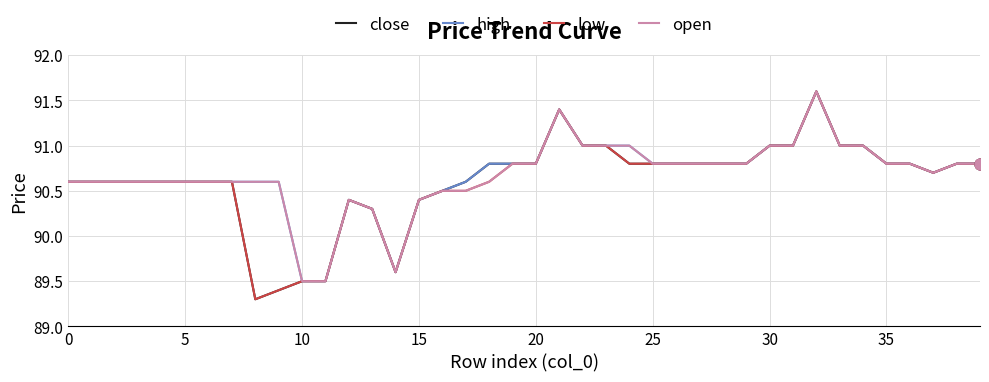

What is the maximum value for high?

91.6